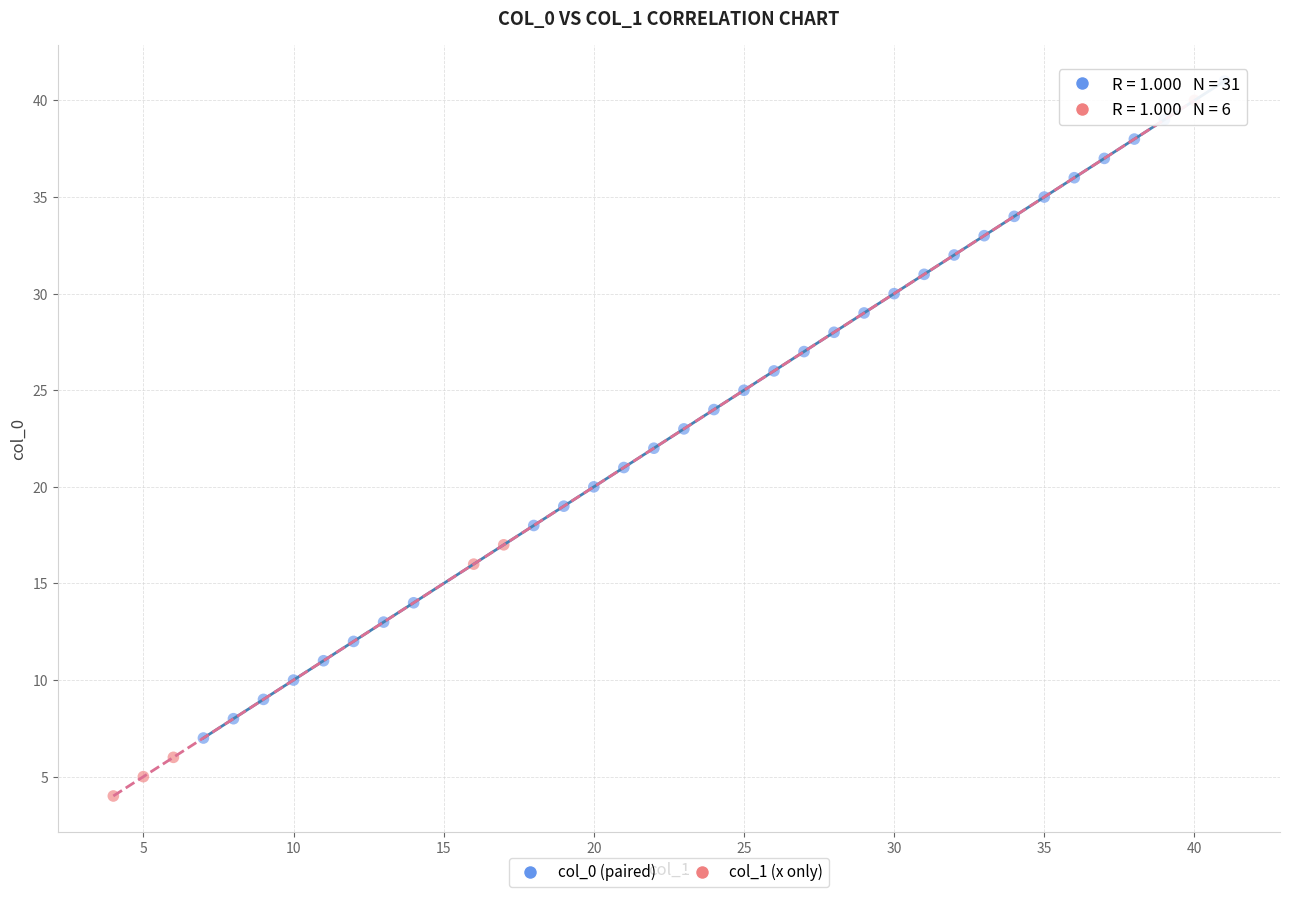

Which series has the widest spread of Y values?

col_1 (x only)